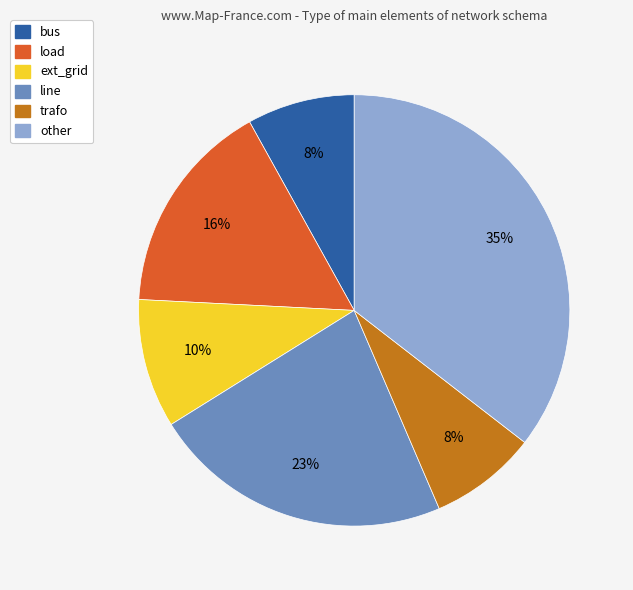

To the nearest percent, what is the combined percentage of ext_grid and trafo?

18%